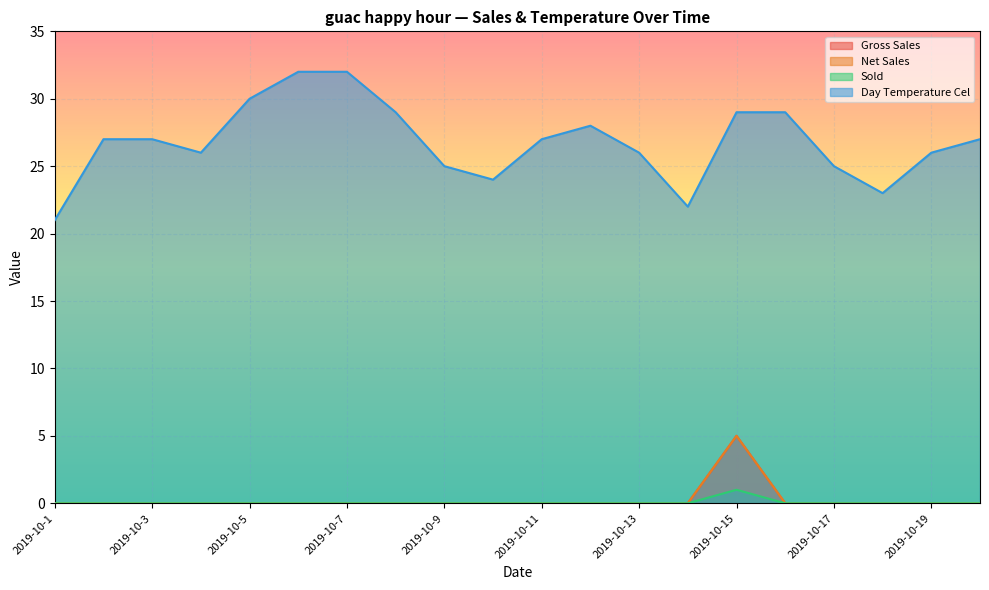

The Gross Sales series shows 5 at 2019-10-15. True or false?

True